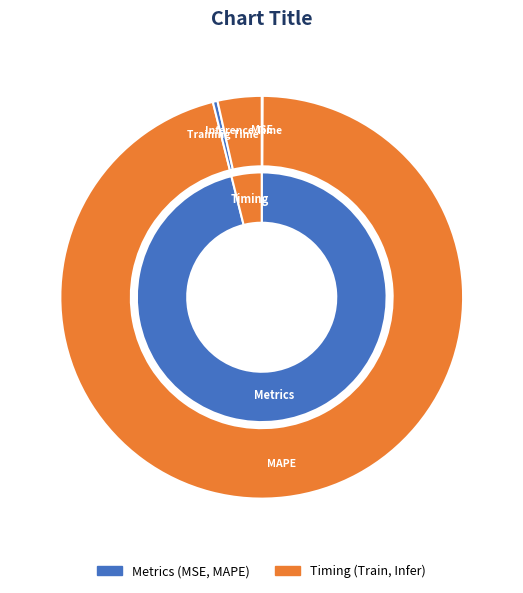

To the nearest percent, what is the combined percentage of MAPE and Training Time?

96%